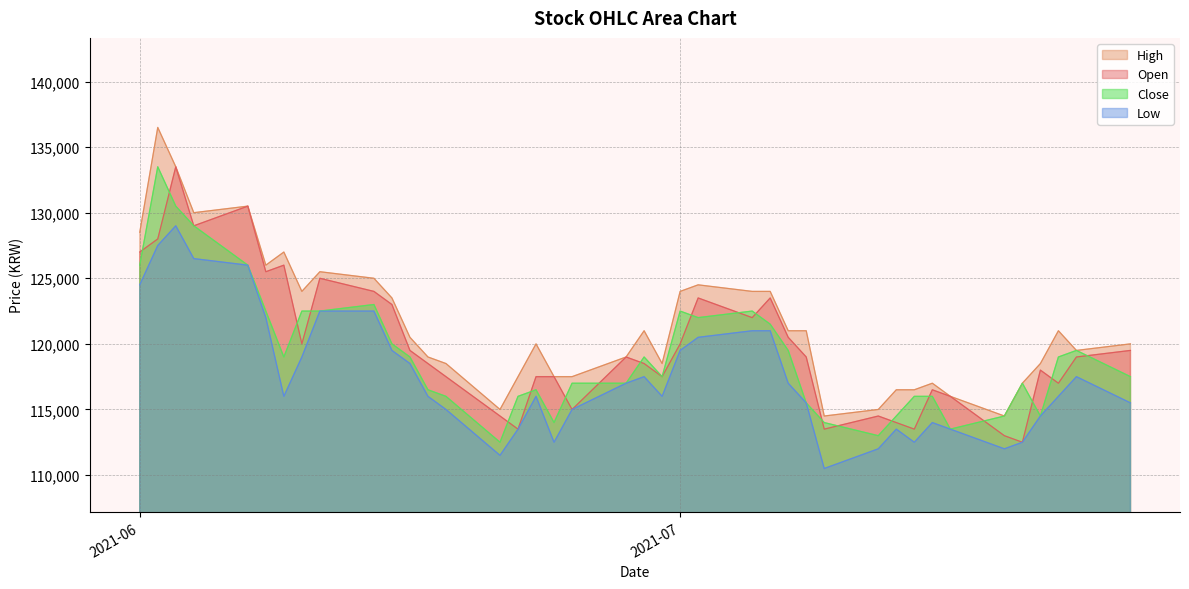

What is the minimum value shown in the chart?

110500